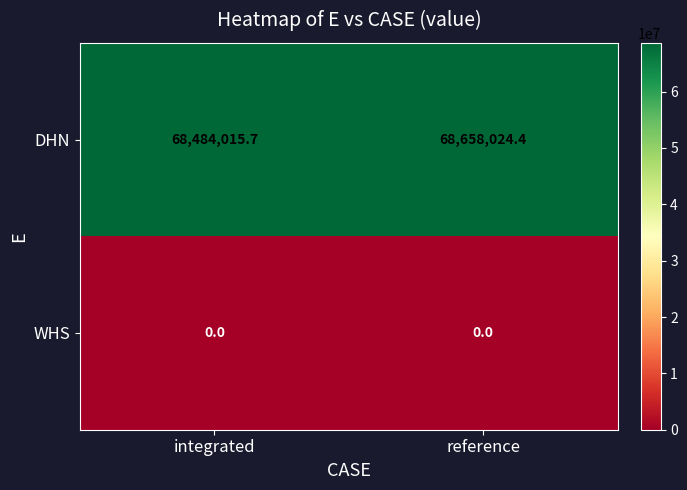

How many data points does each series have?

2